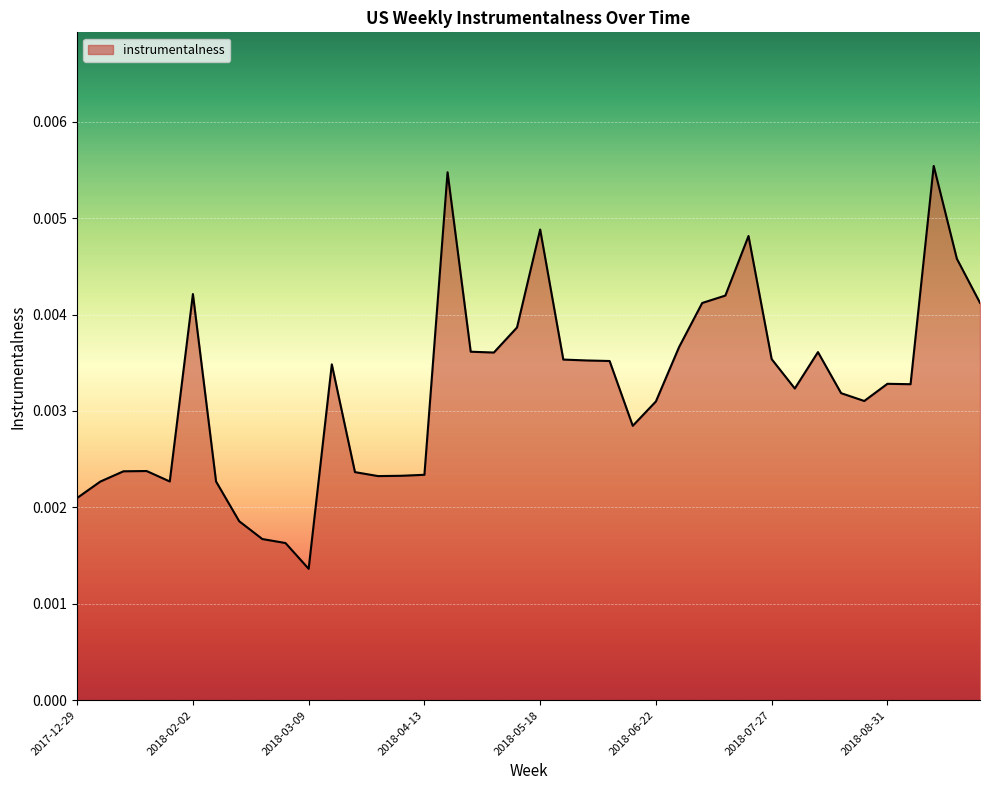

What is the label of the 10th point from the left?

2018-03-02